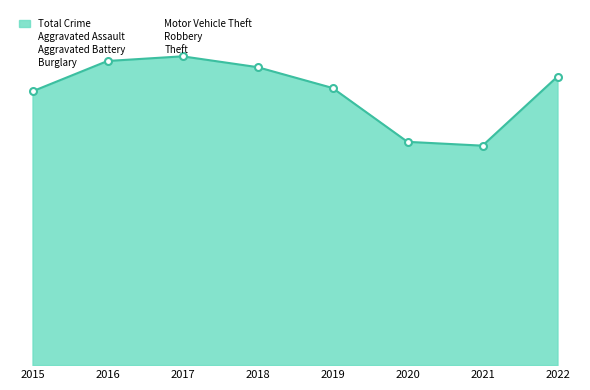

Rank the series by their maximum value, from highest to lowest.

Theft, Motor Vehicle Theft, Burglary, Robbery, Aggravated Battery, Aggravated Assault